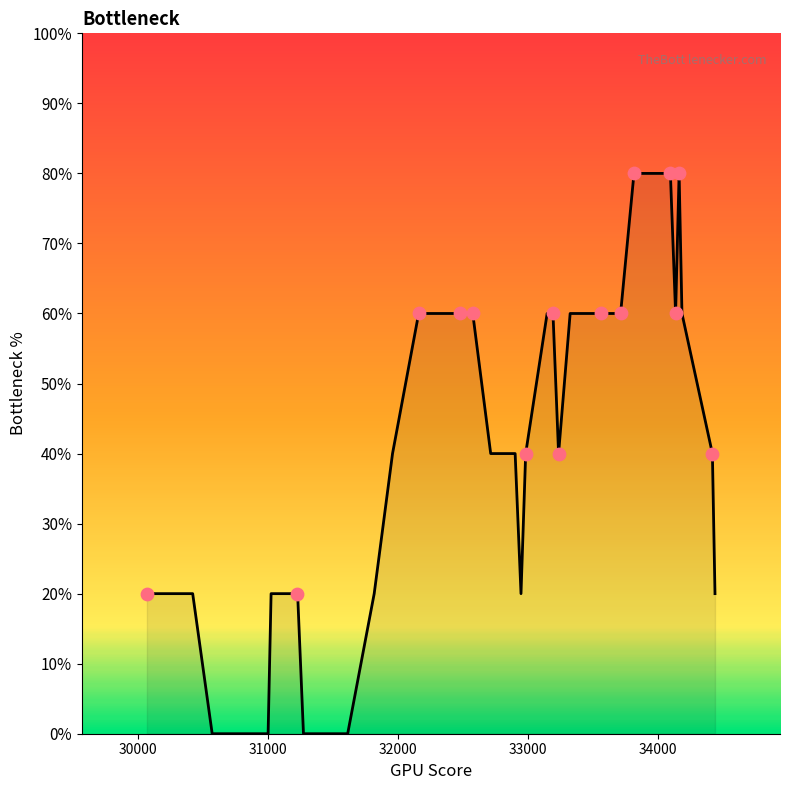

Is this an area chart (filled region under the line)?

Yes